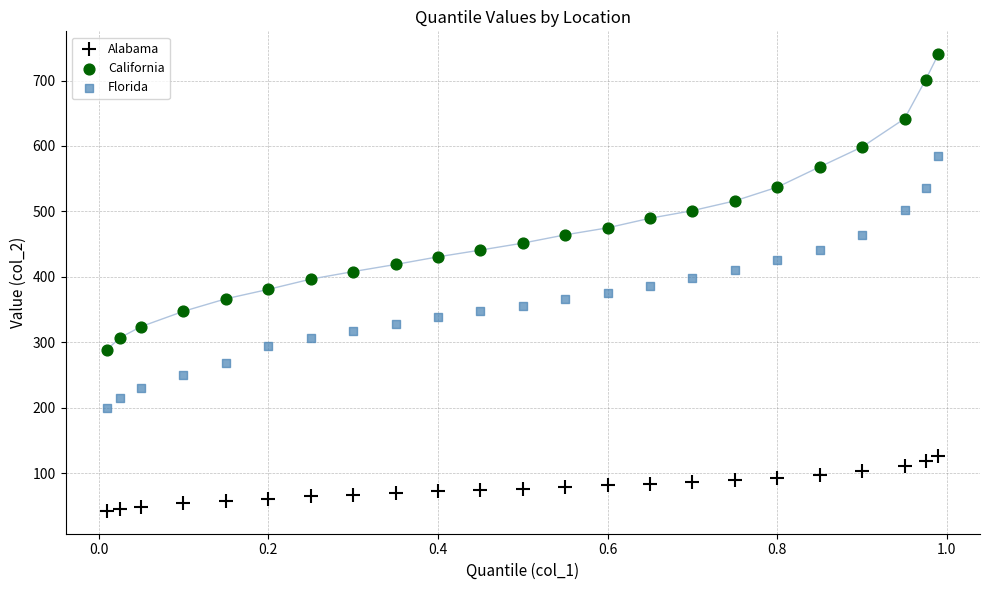

What is the X range (max minus min) for the scatter plot?

1.0